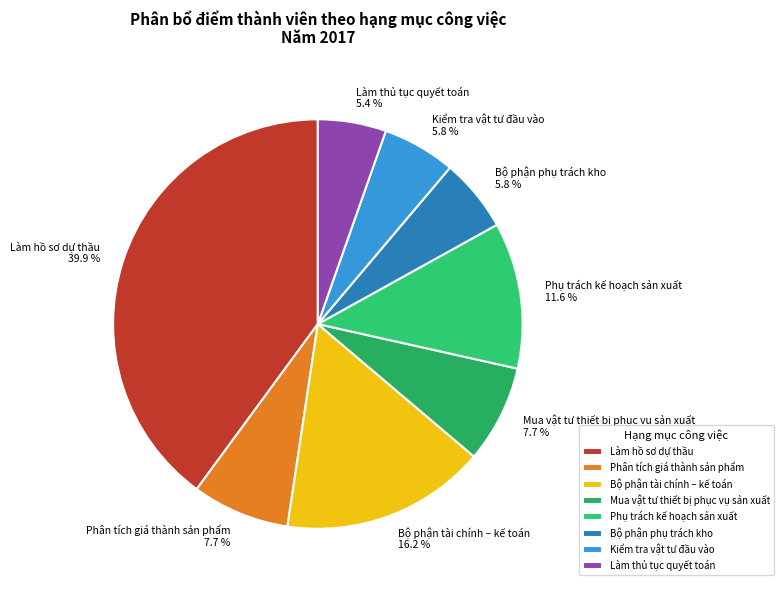

Which category has the biggest portion of the pie?

Làm hồ sơ dự thầu